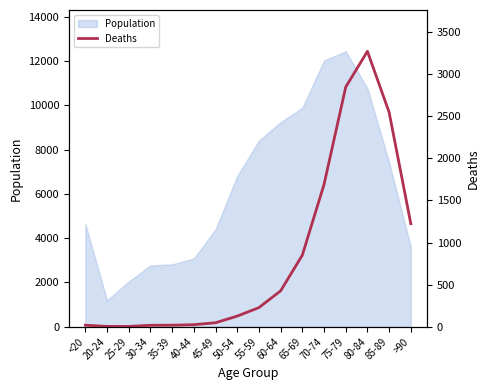

At which label does Population reach its peak?

75-79